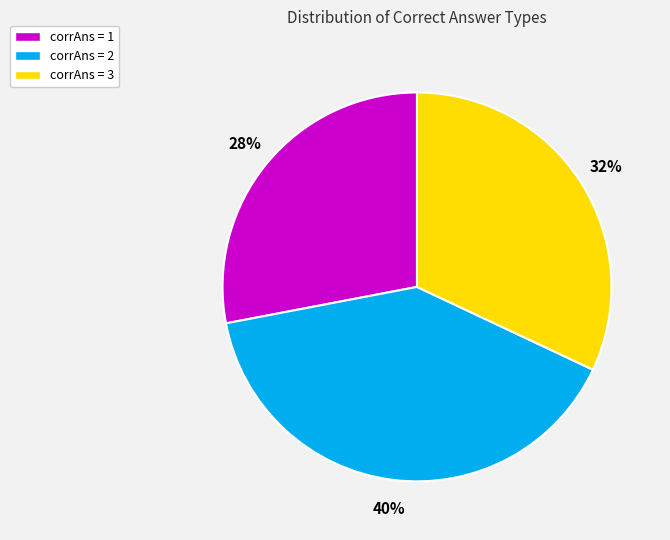

Does any single category account for the majority?

No